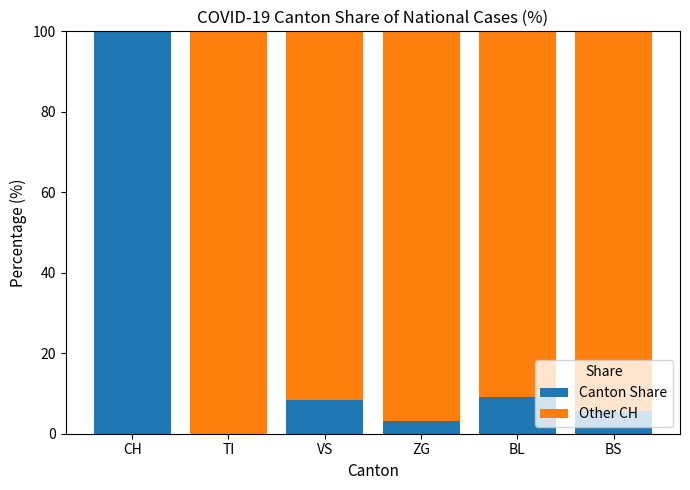

What is the highest value of the Canton Share series?

100.0